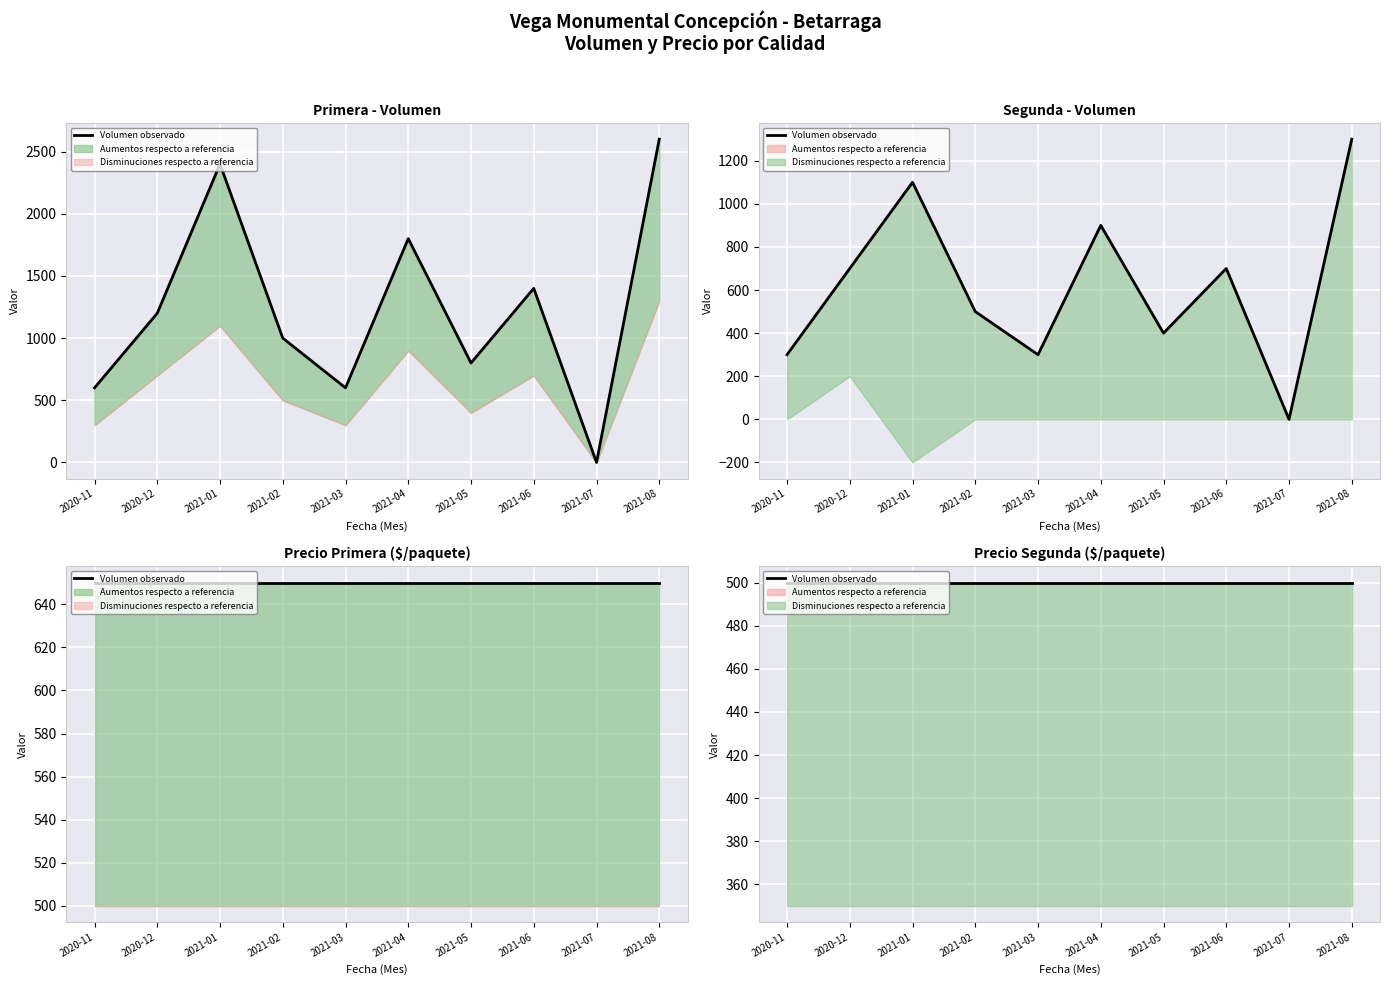

How many values in the Primera_Volumen series exceed 1200?

4